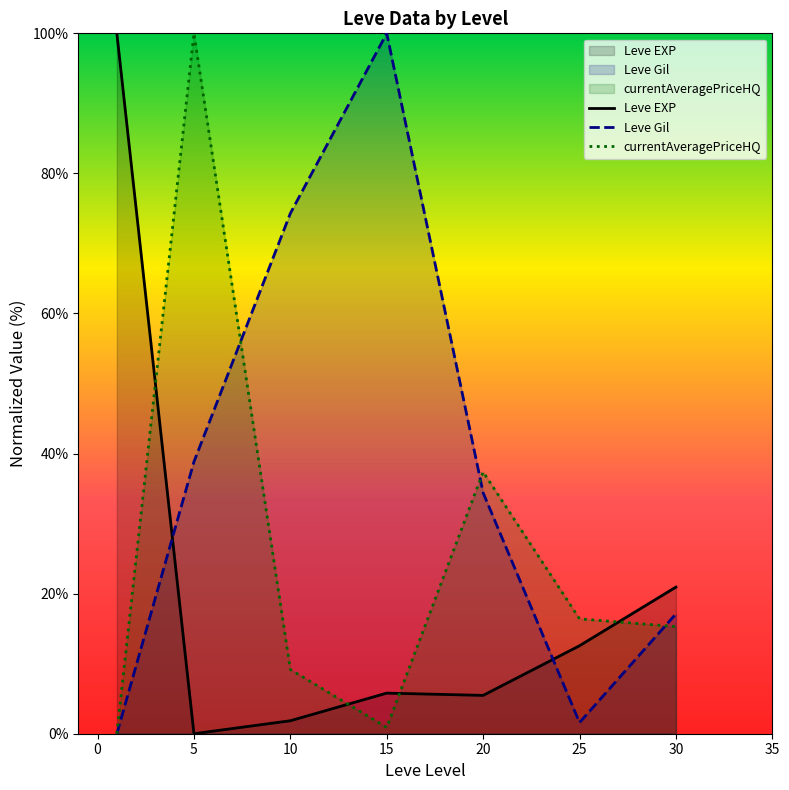

How many values in the Leve Gil series exceed 34?

4